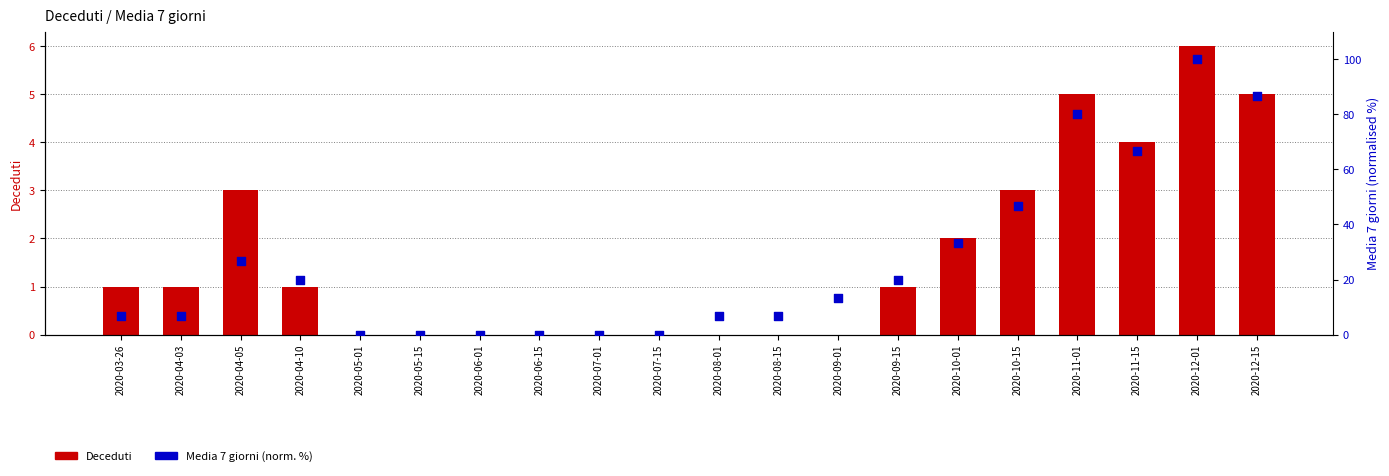

What are all the series names shown in the legend?

Deceduti, Media 7 giorni (norm. %)